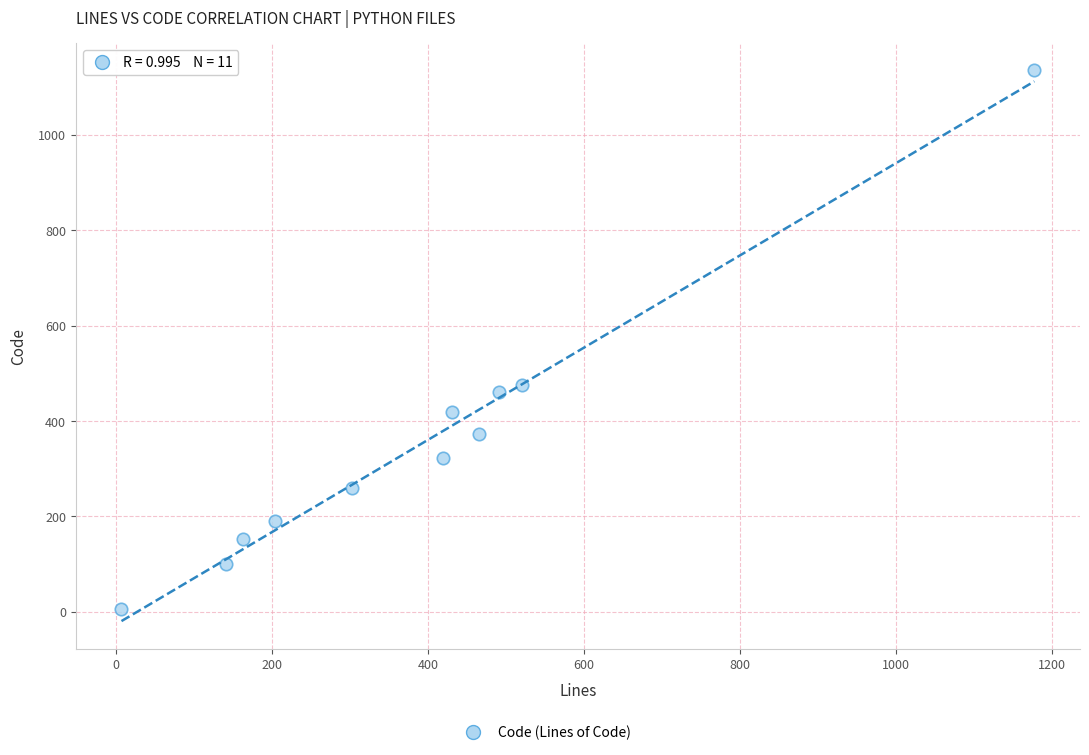

What Y value in the scatter plot is closest to 570?

476